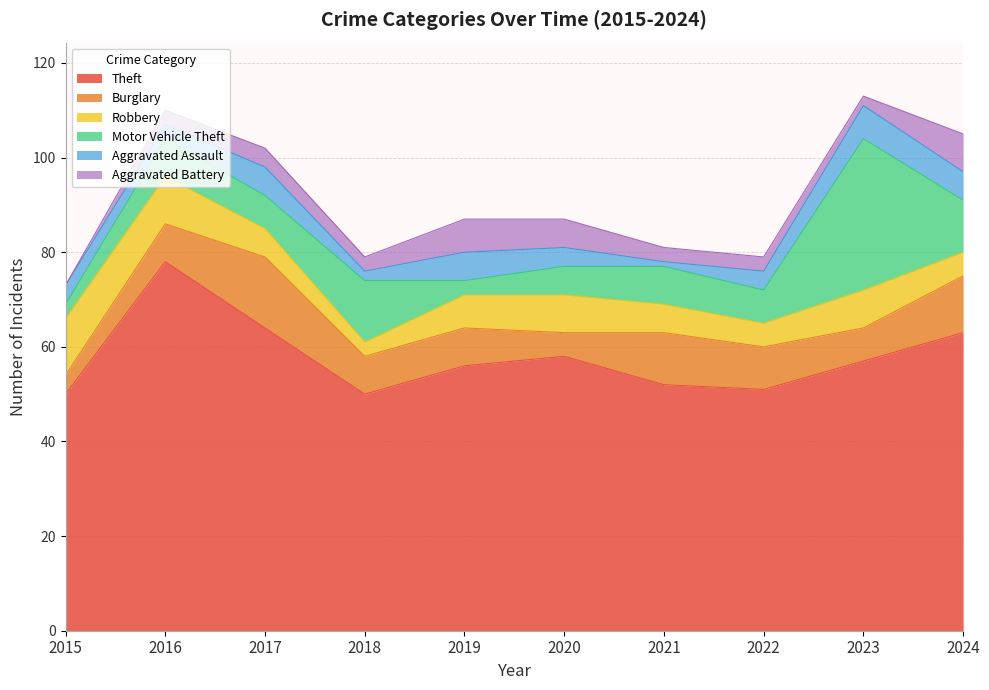

The Motor Vehicle Theft series shows 7 at 2022. True or false?

True